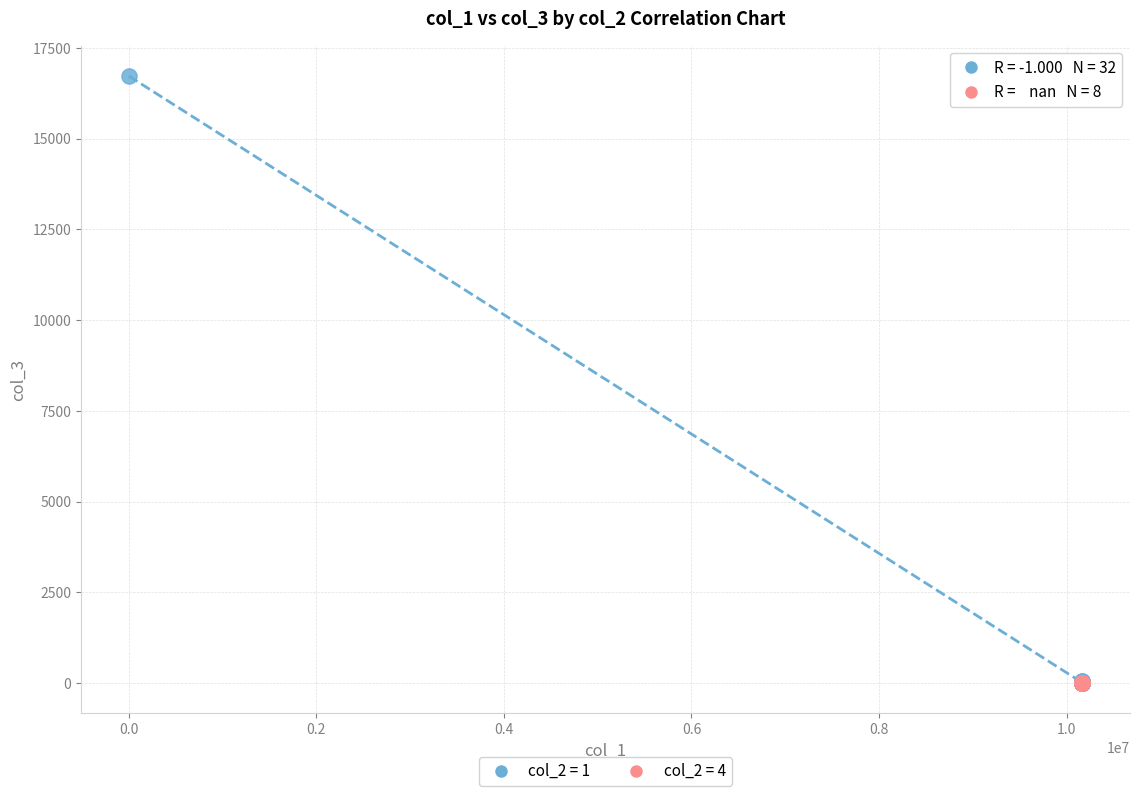

Which series reaches the maximum Y coordinate?

col_2 = 1